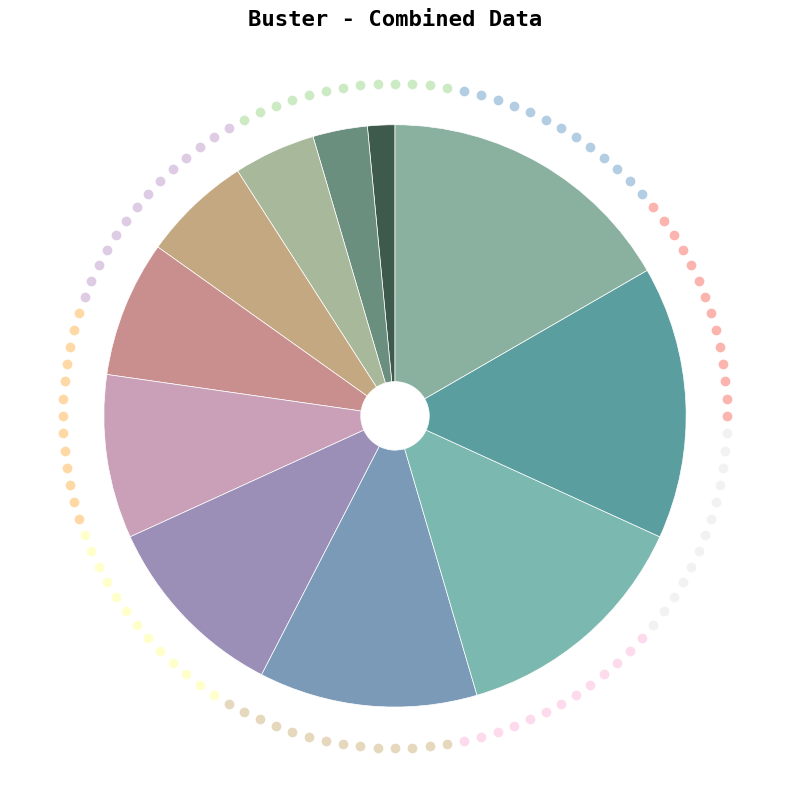

How many slices are in this pie chart?

11